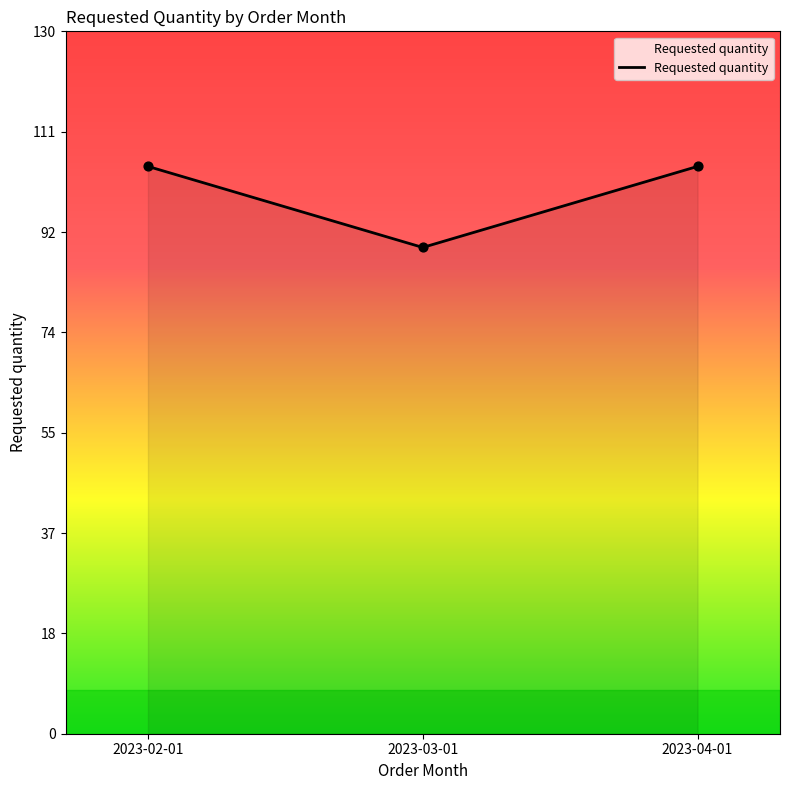

Approximately how many times larger is the value at 2023-02-01 compared to 2023-03-01?

1.2